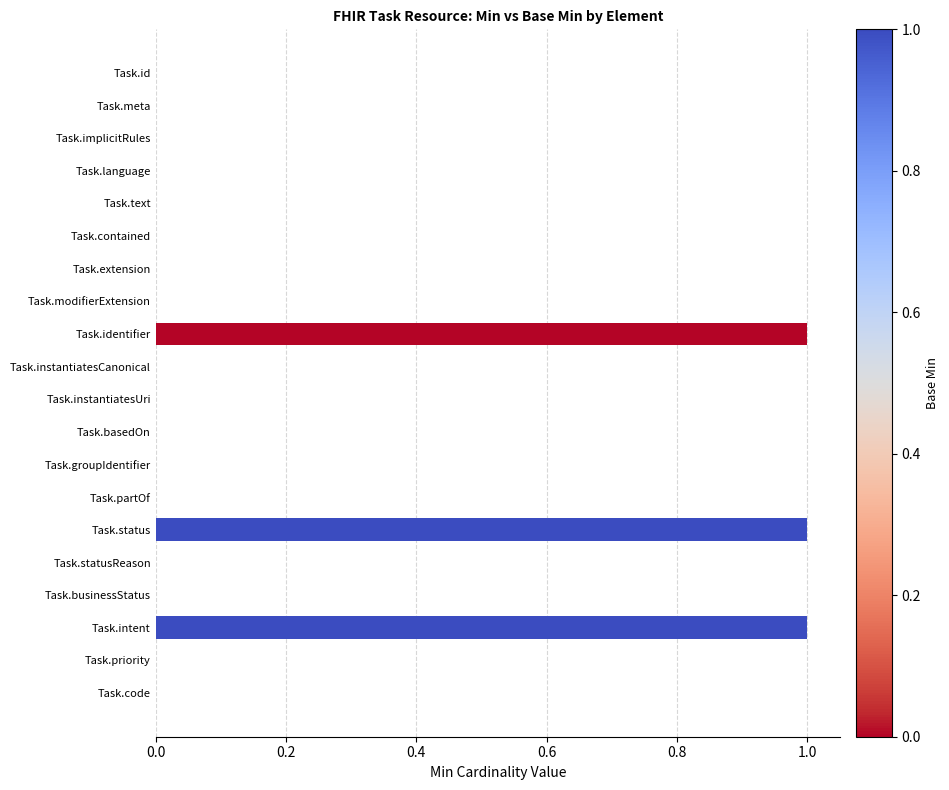

The chart shows a value of 0 at Task.instantiatesUri. True or false?

True